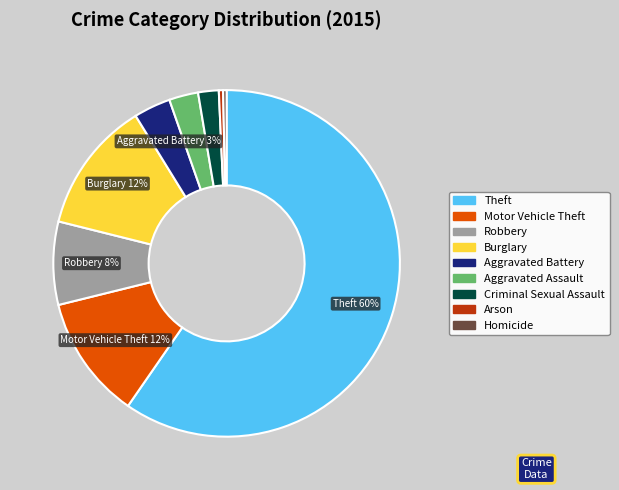

To the nearest percent, what is the combined percentage of Robbery and Homicide?

8%